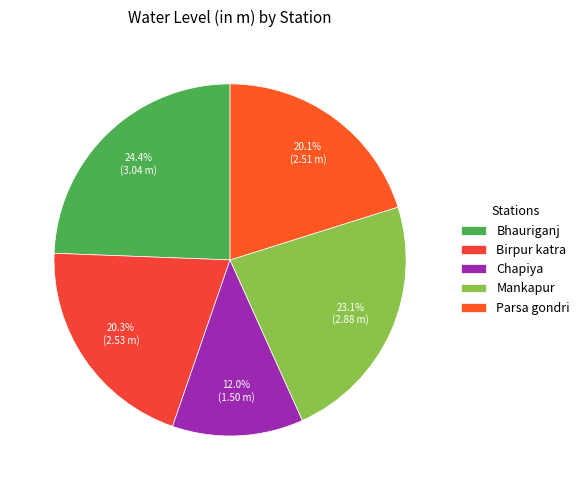

Do Bhauriganj and Mankapur together represent more than half of the pie?

No